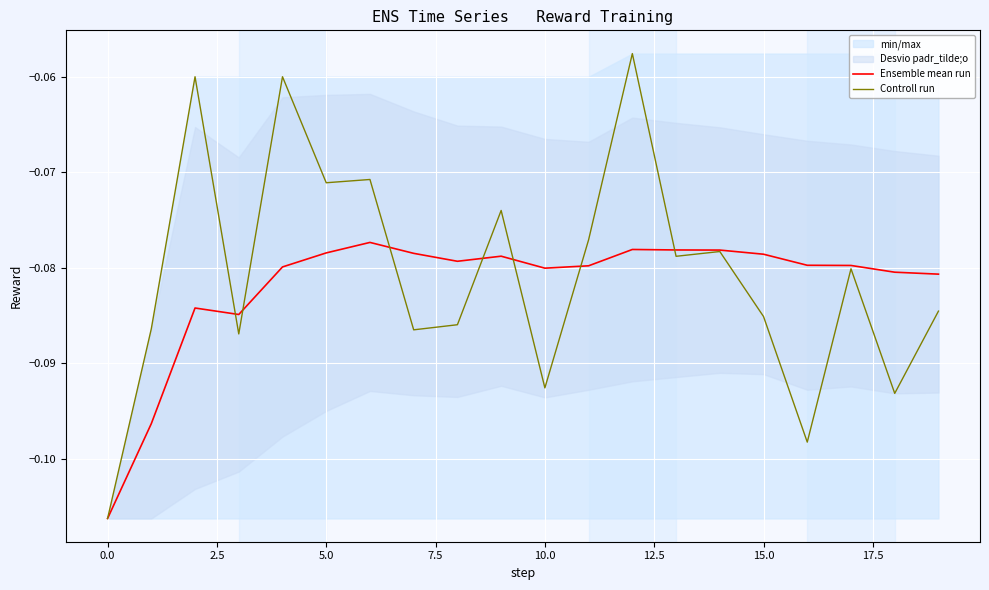

What is the average value of the Ensemble mean run series?

-0.1